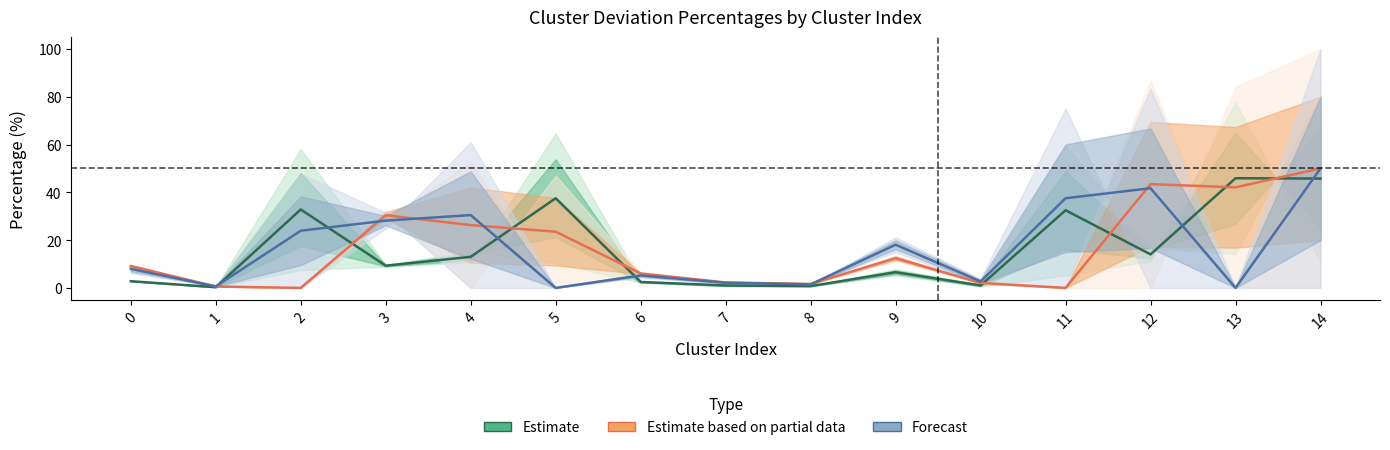

What is the sum of all Forecast values?

250.0